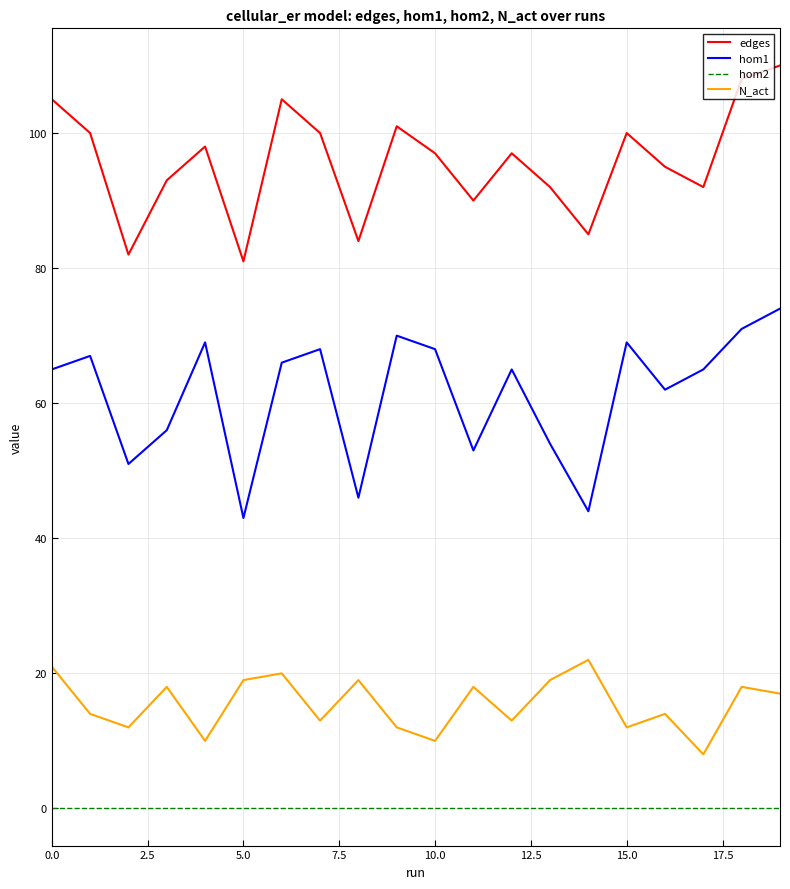

What is the maximum value shown in the chart?

110